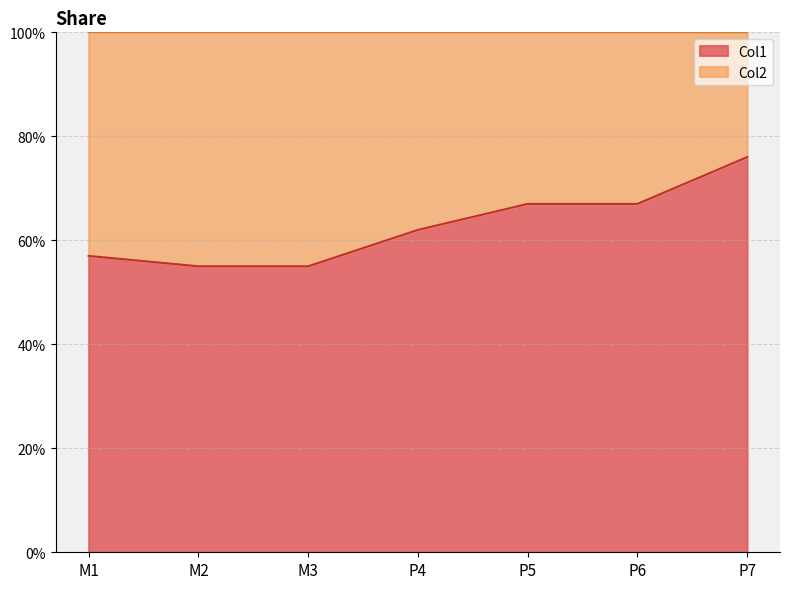

Reading left to right, what are all the values shown in this chart?

0.6	0.6	0.6	0.6	0.7	0.7	0.8